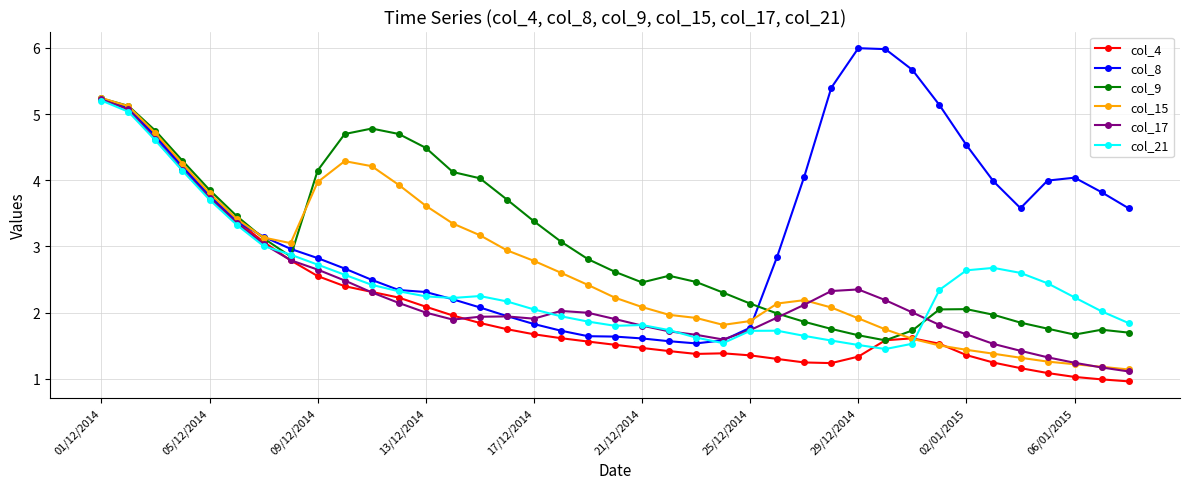

What is the value of the col_4 point at the 13th from the left?

2.1